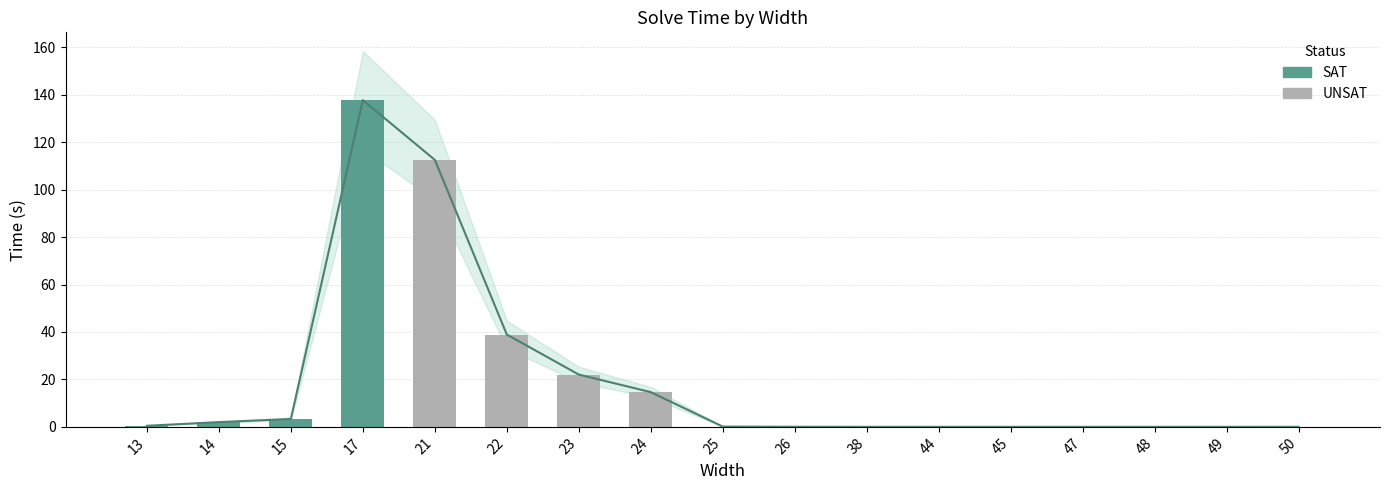

What is the value of the 7th bar from the left?

22.0